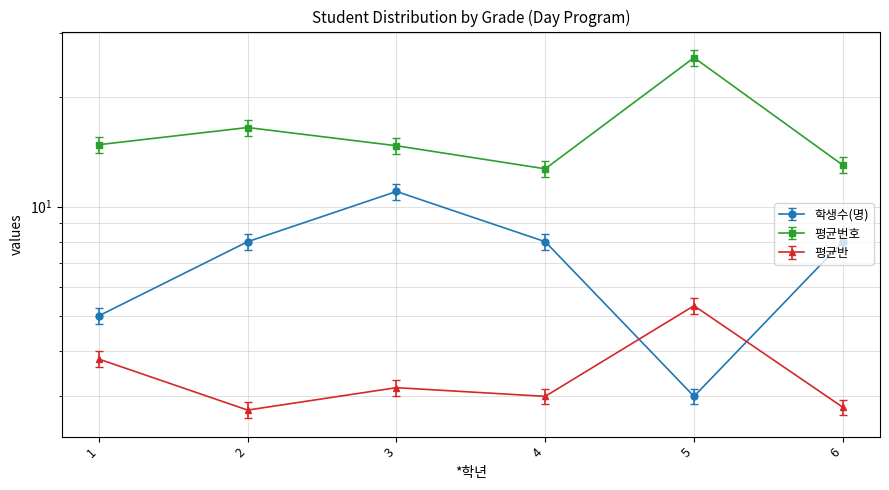

True or false: total_students and avg_number intersect in this chart.

False